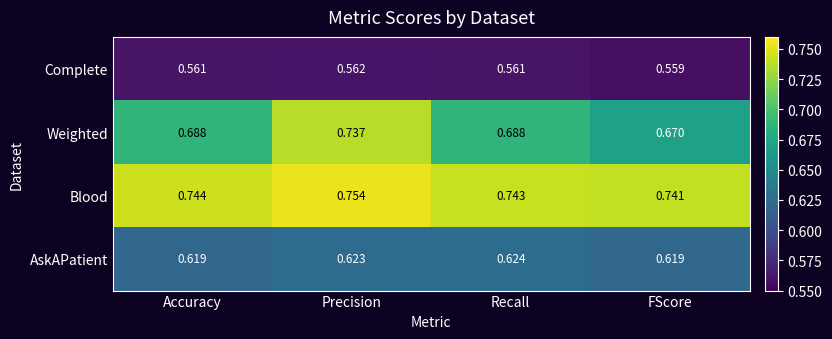

Which category has the highest value across all series?

Precision